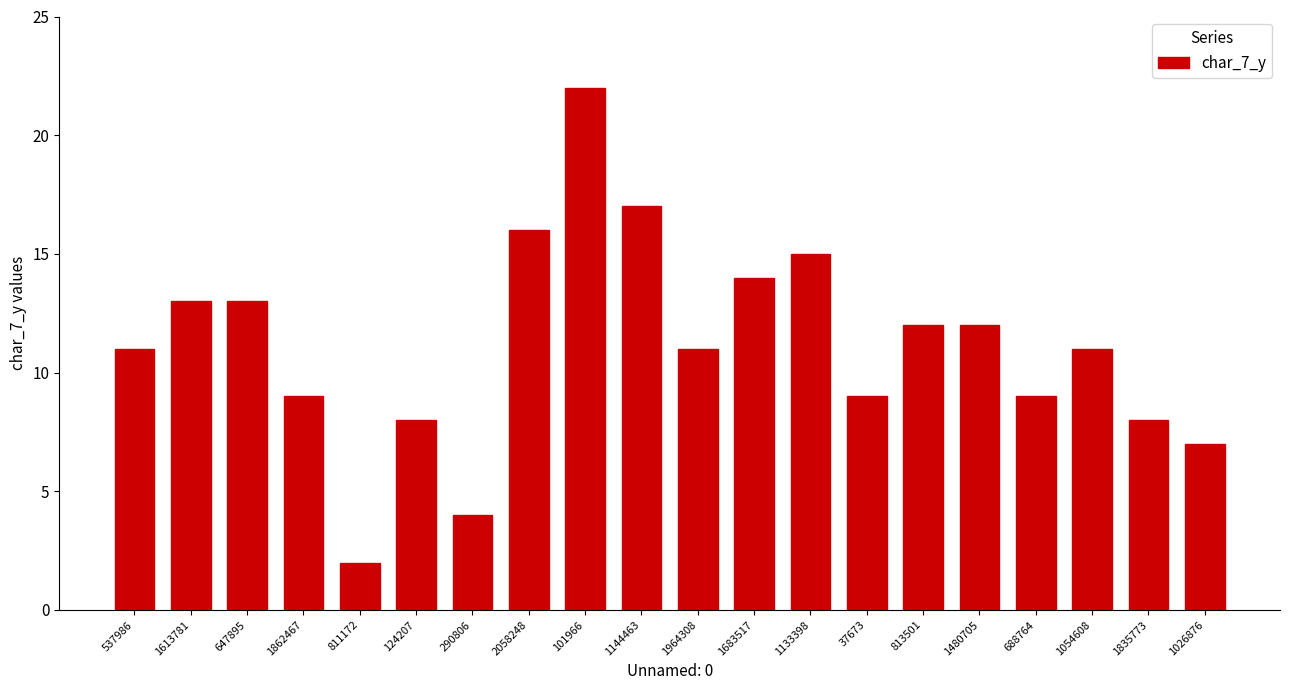

Are the bars grouped side by side (vs. stacked)?

No